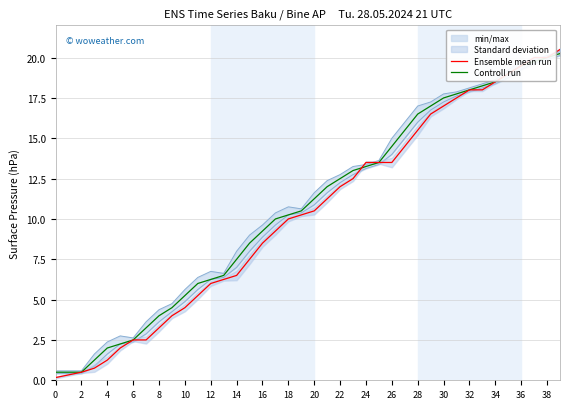

How many times do Controll run and Ensemble mean run cross each other?

1